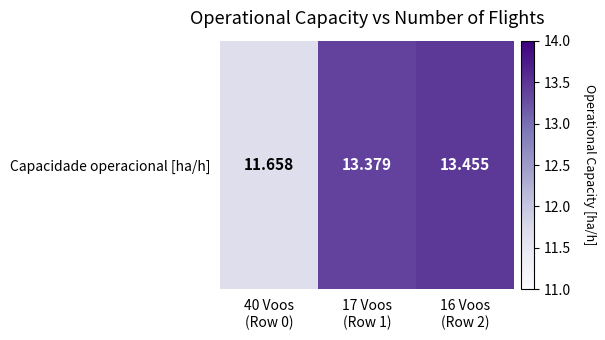

What is the approximate value at 16 Voos
(Row 2)?

13.5